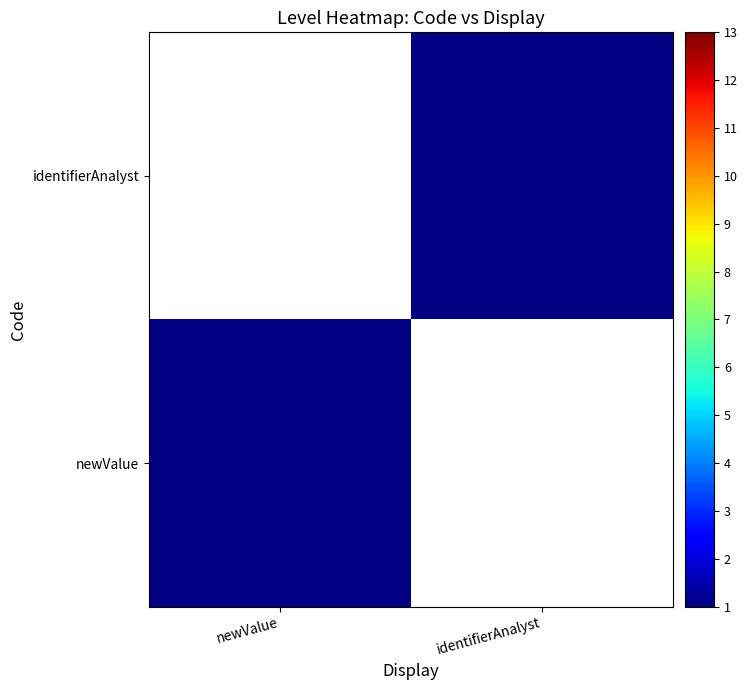

At identifierAnalyst, list the series in order from largest to smallest.

identifierAnalyst, newValue